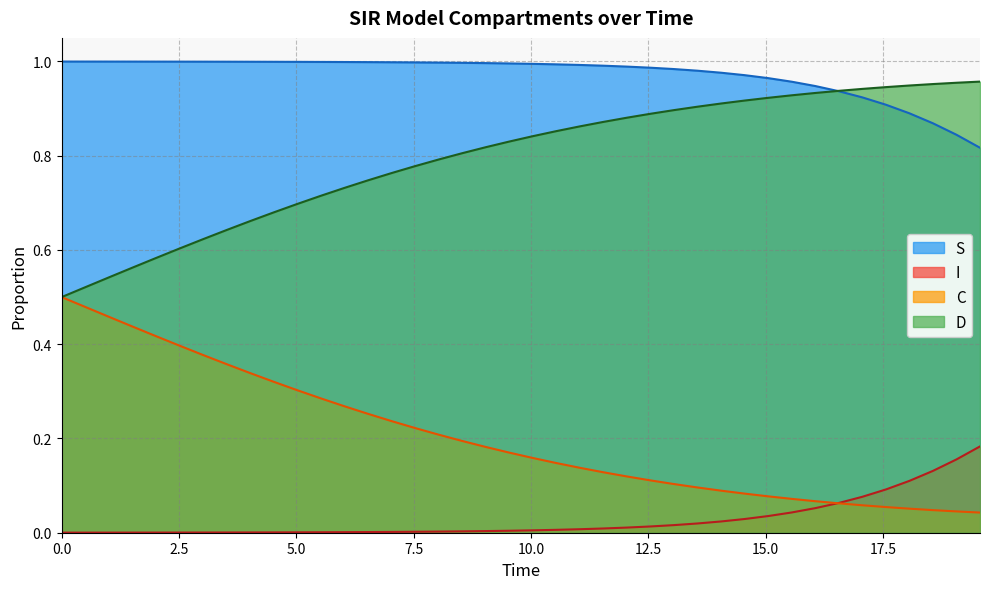

Which series has the largest total across all categories?

S